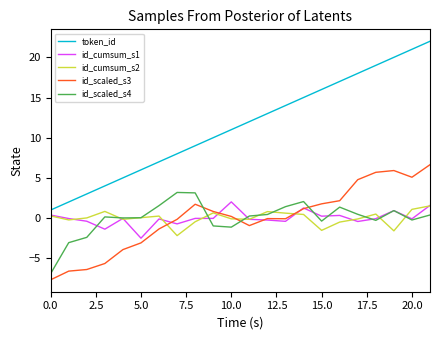

Which series has the largest total across all categories?

token_id